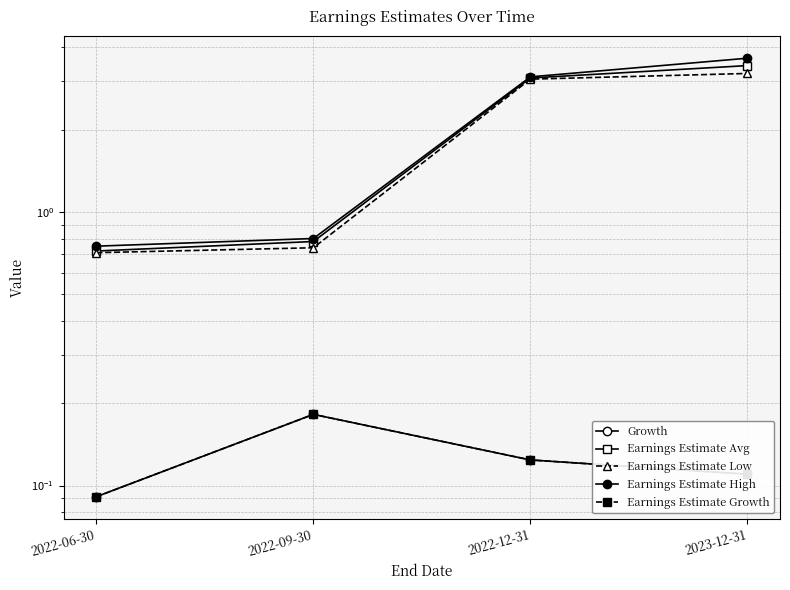

What is the maximum value for Earnings Estimate High?

3.6